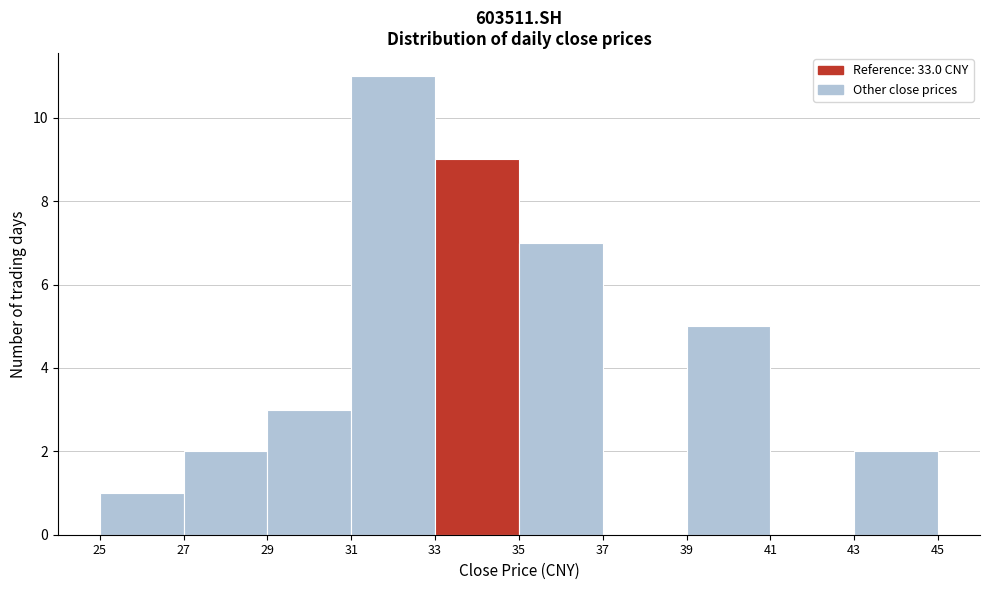

Over which range of the x-axis is the bar tallest?

31 to 33